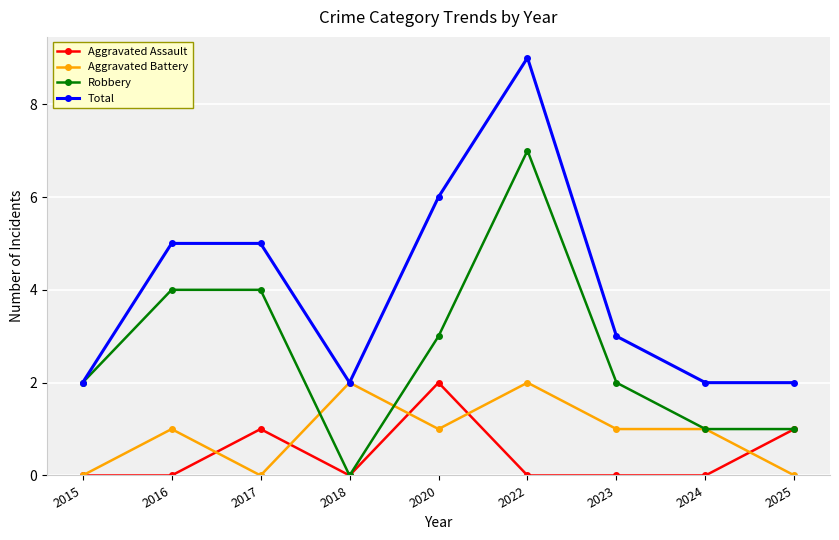

What is the spread (max minus min) of values at 2020?

5